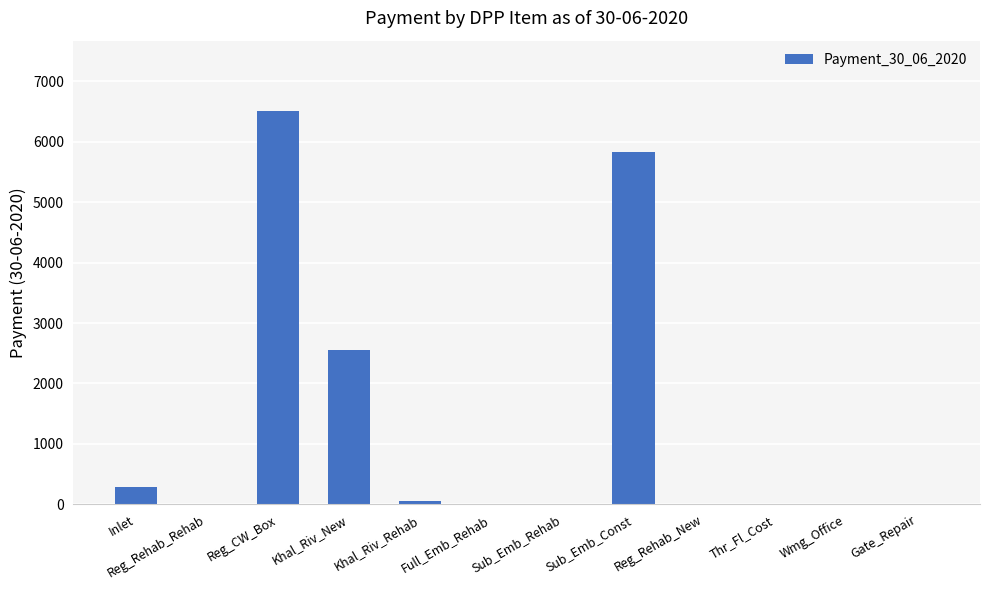

The value at Reg_CW_Box is 6504.0. True or false?

True